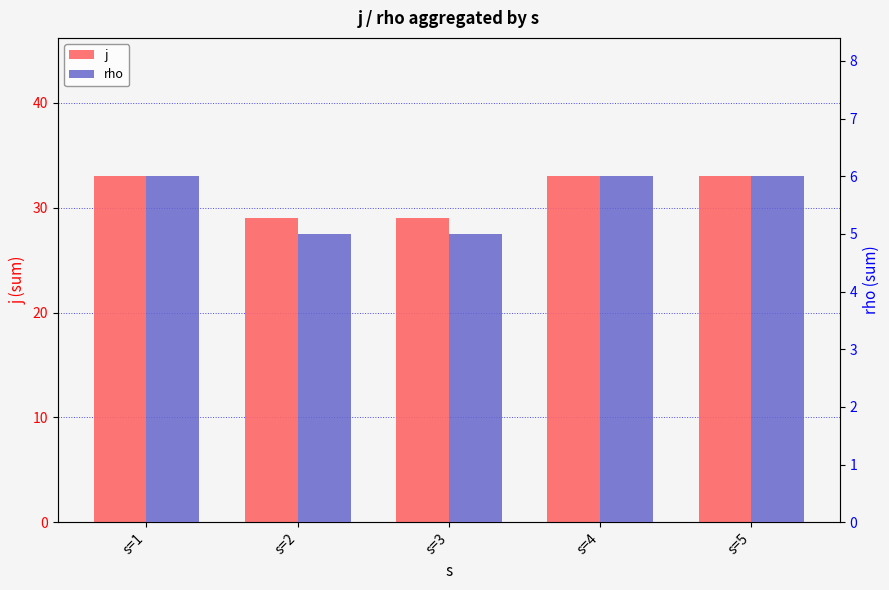

How many distinct data groups are displayed?

2